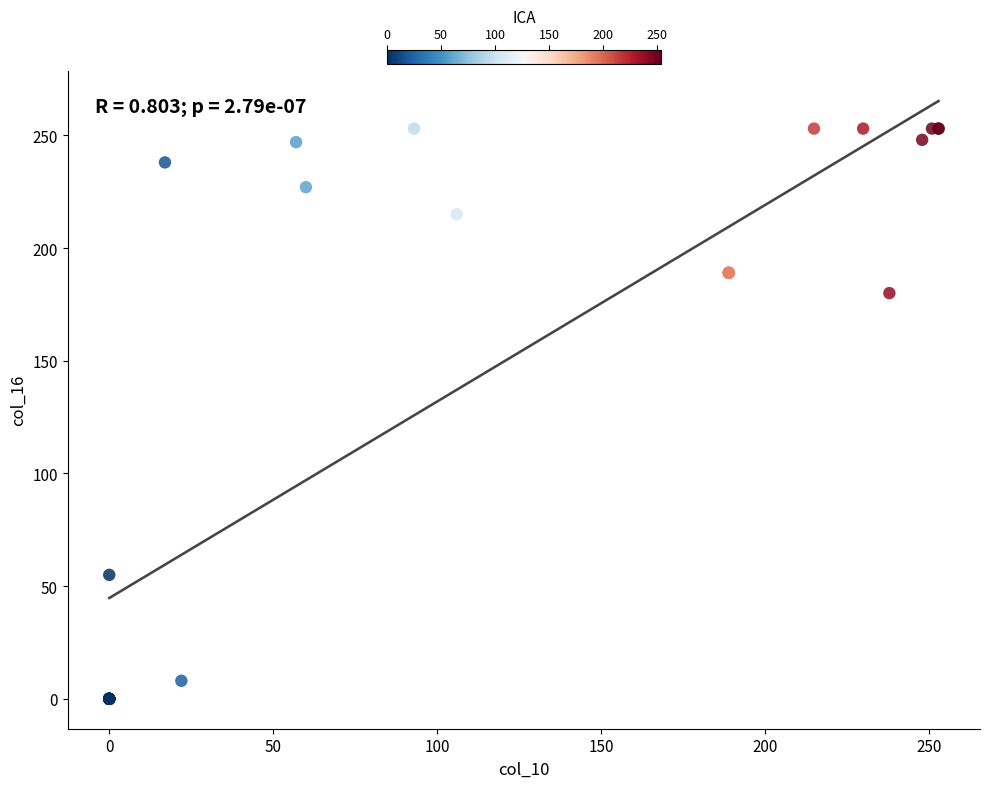

What Y value in the scatter plot is closest to 126?

180